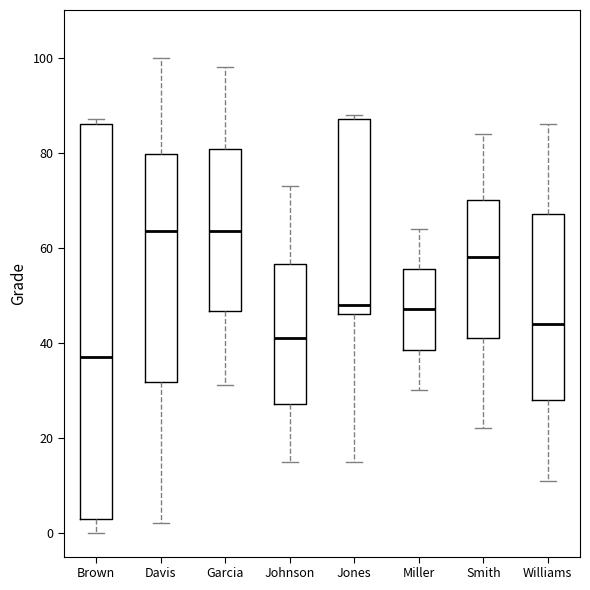

Comparing the boxes themselves (not the whiskers), which one is the tallest?

Brown